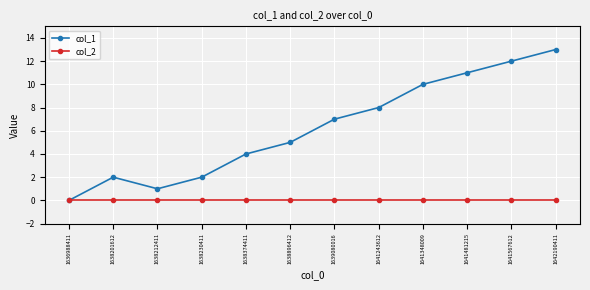

True or false: col_2 has a value of 0 at 1641243612.

True